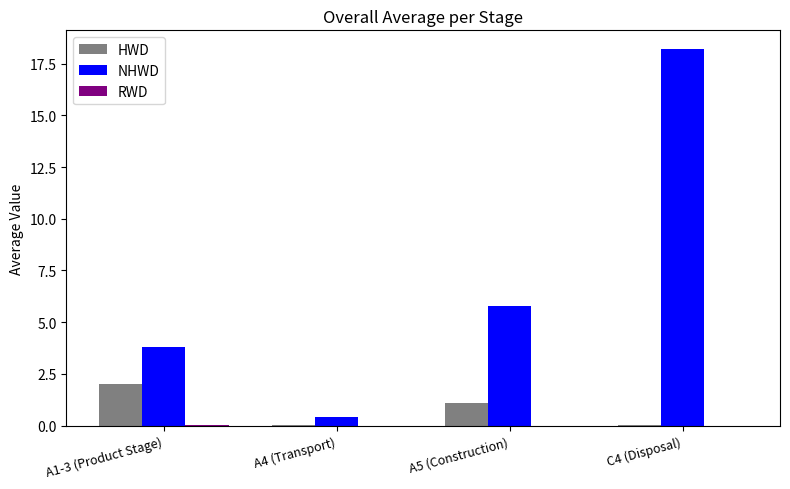

Which series has the widest spread of values?

NHWD